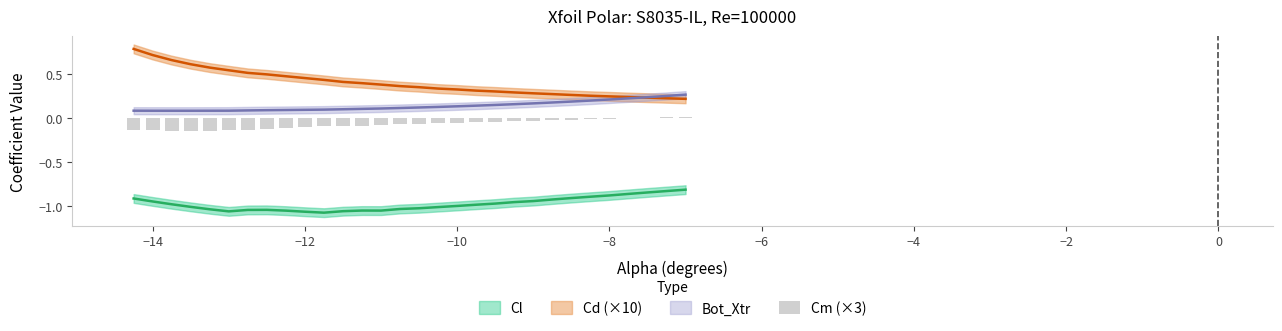

How many bars are there in total?

30